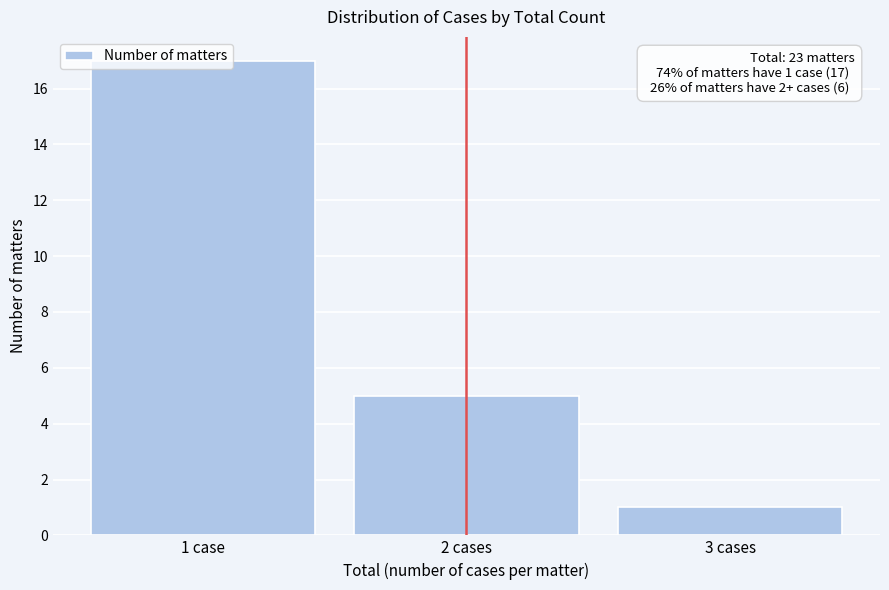

List the labels in order of value, largest first.

1 case, 2 cases, 3 cases